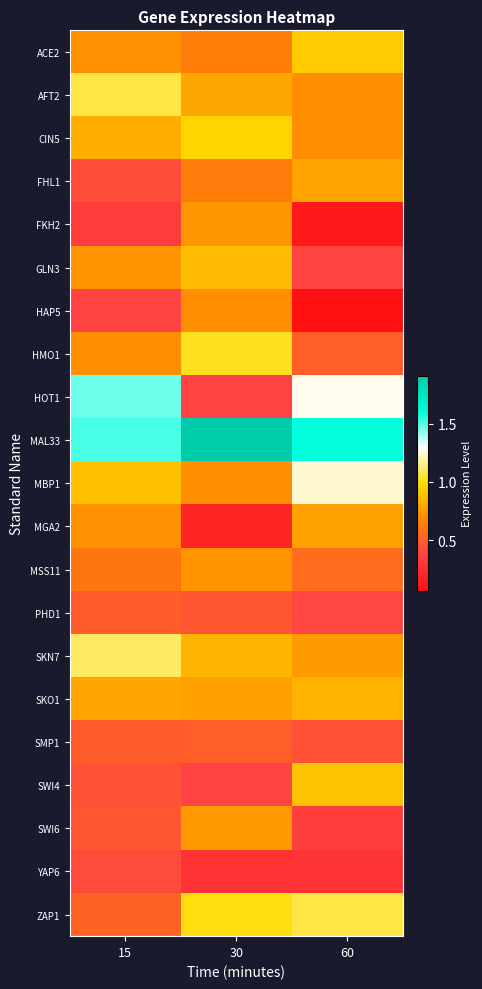

Which series changed the most between 30 and 60?

HOT1